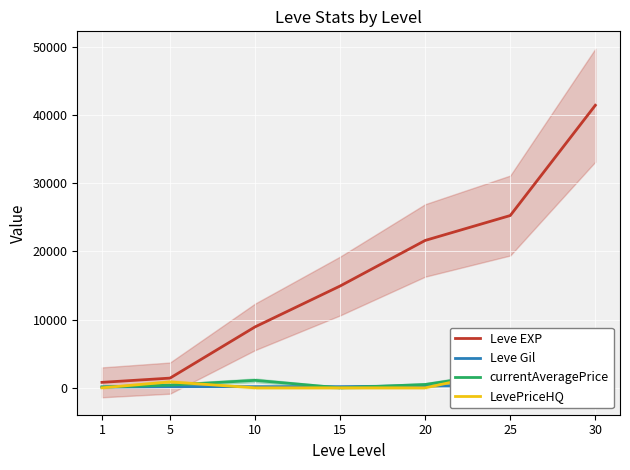

What is the difference between the highest and lowest values at 1?

800.0